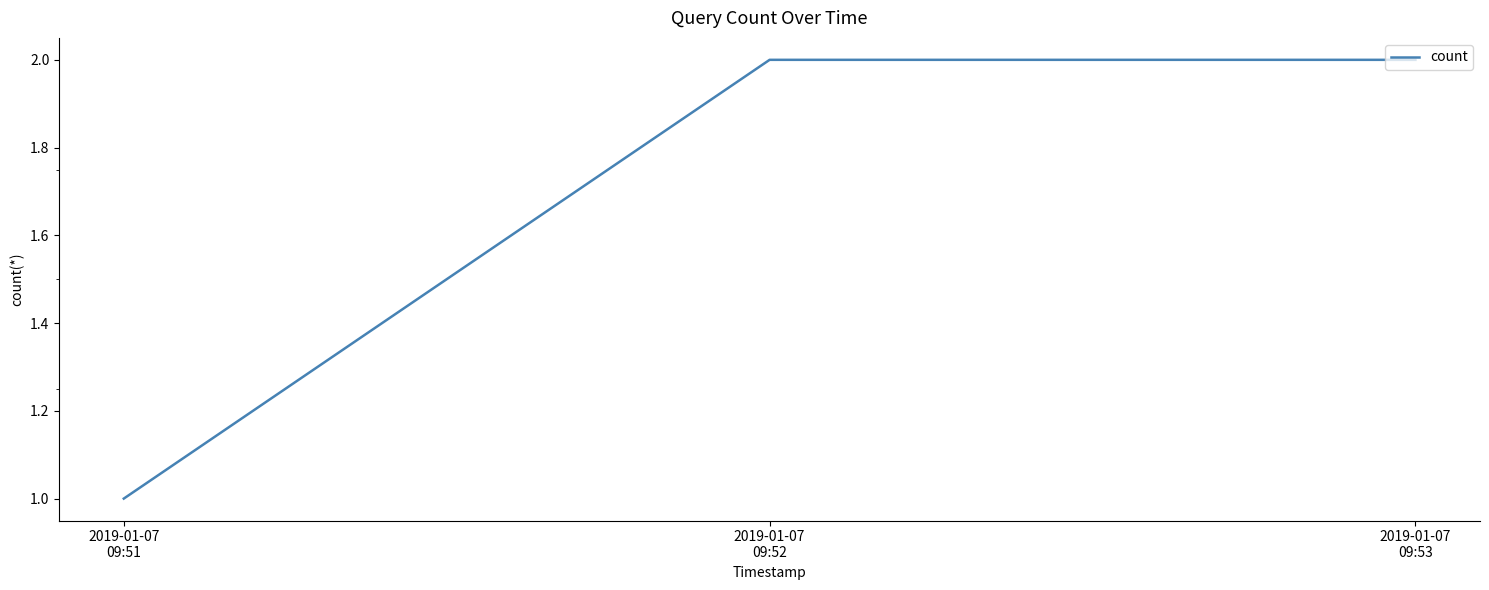

Reading left to right, extract all data points from this chart.

1	2	2